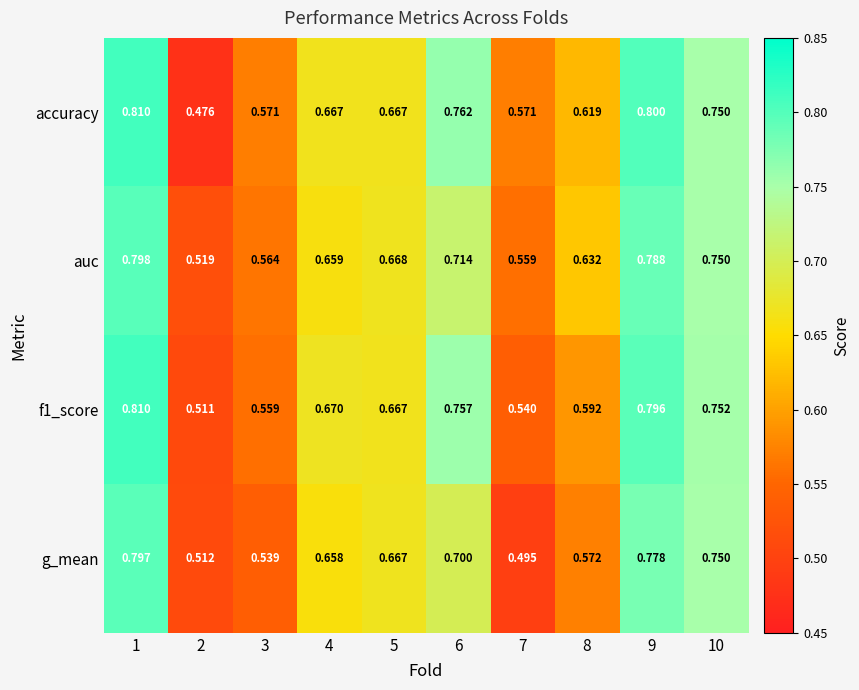

What is the total value across all series at 10?

3.0